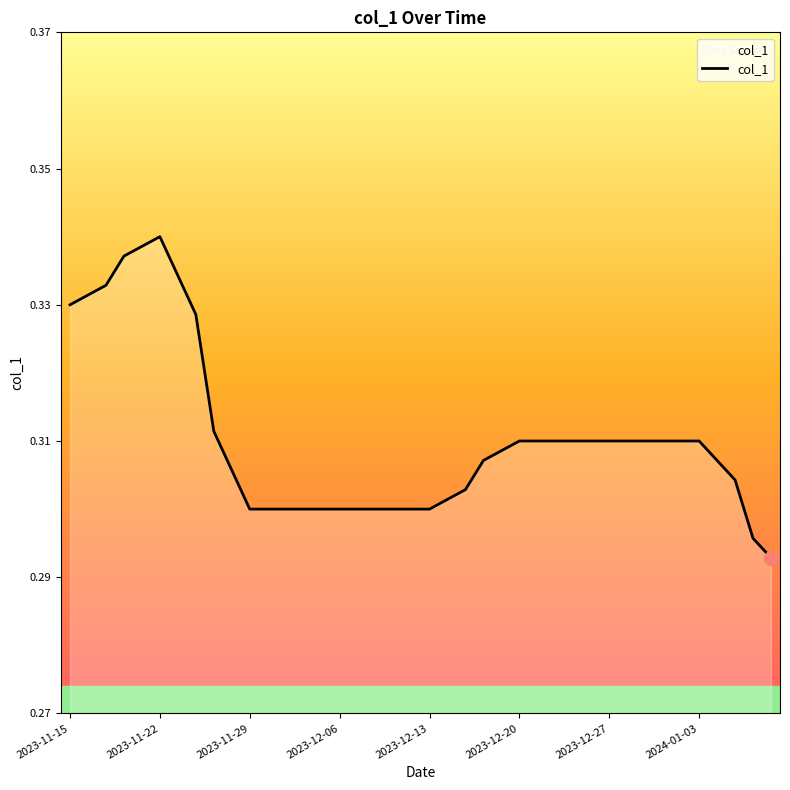

Reading left to right, what are all the values shown in this chart?

0.3	0.3	0.3	0.3	0.3	0.3	0.3	0.3	0.3	0.3	0.3	0.3	0.3	0.3	0.3	0.3	0.3	0.3	0.3	0.3	0.3	0.3	0.3	0.3	0.3	0.3	0.3	0.3	0.3	0.3	0.3	0.3	0.3	0.3	0.3	0.3	0.3	0.3	0.3	0.3